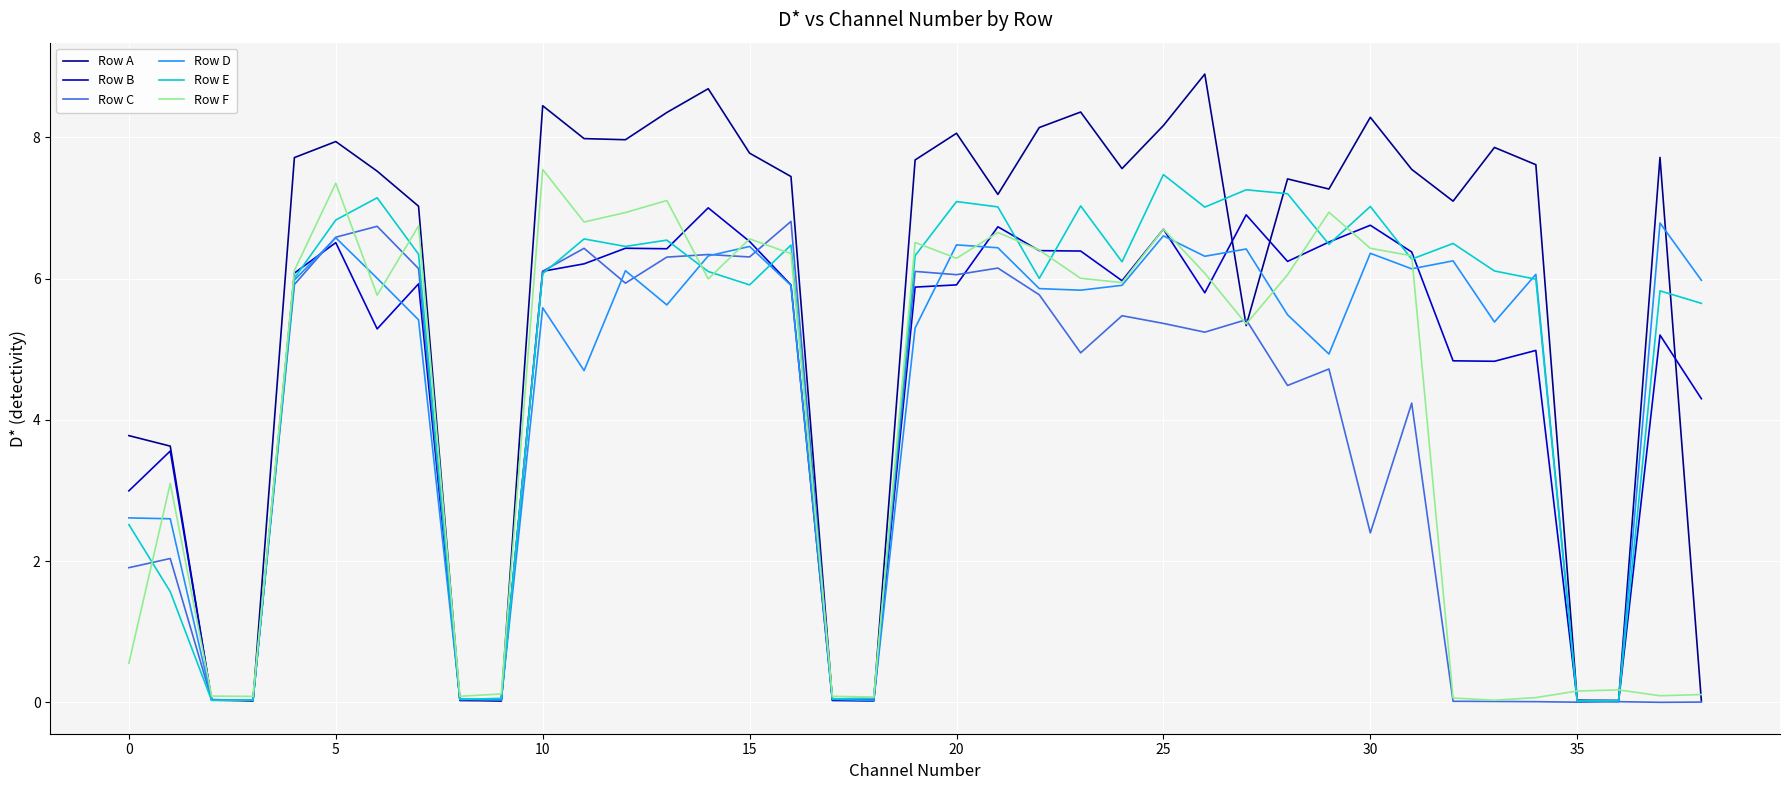

What is the difference between the maximum and minimum values in the Row D series?

6.8